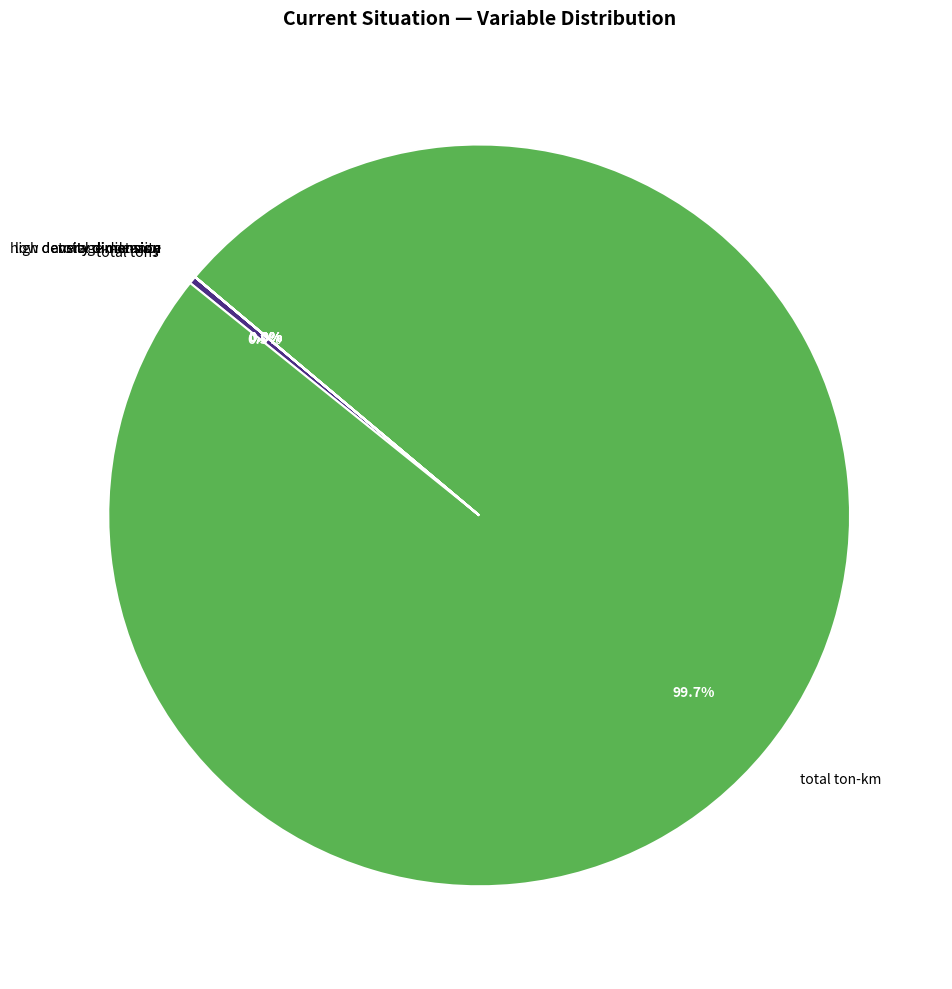

Which slice is the largest?

total ton-km